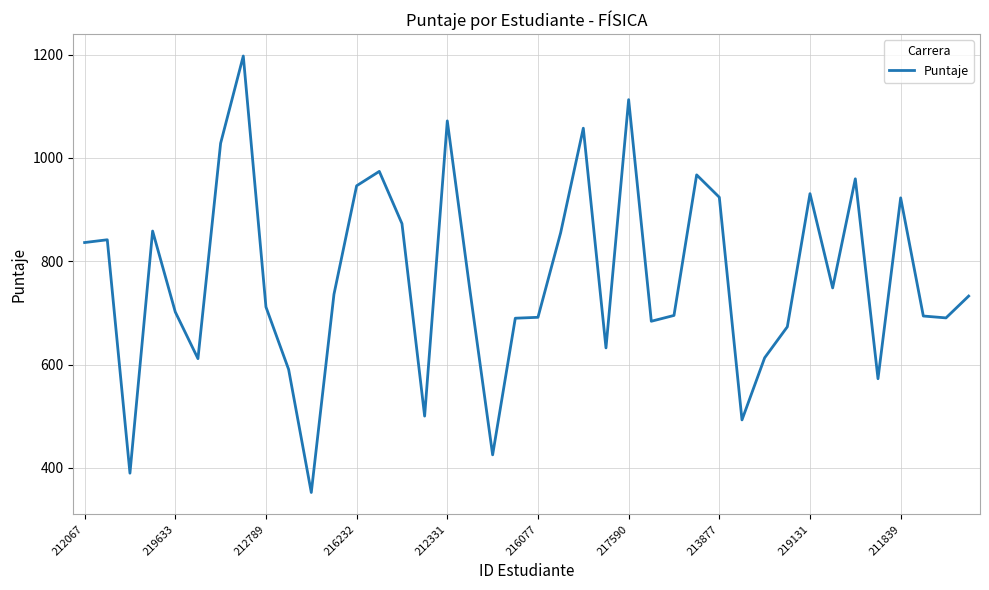

What is the difference between the maximum and minimum values?

845.0